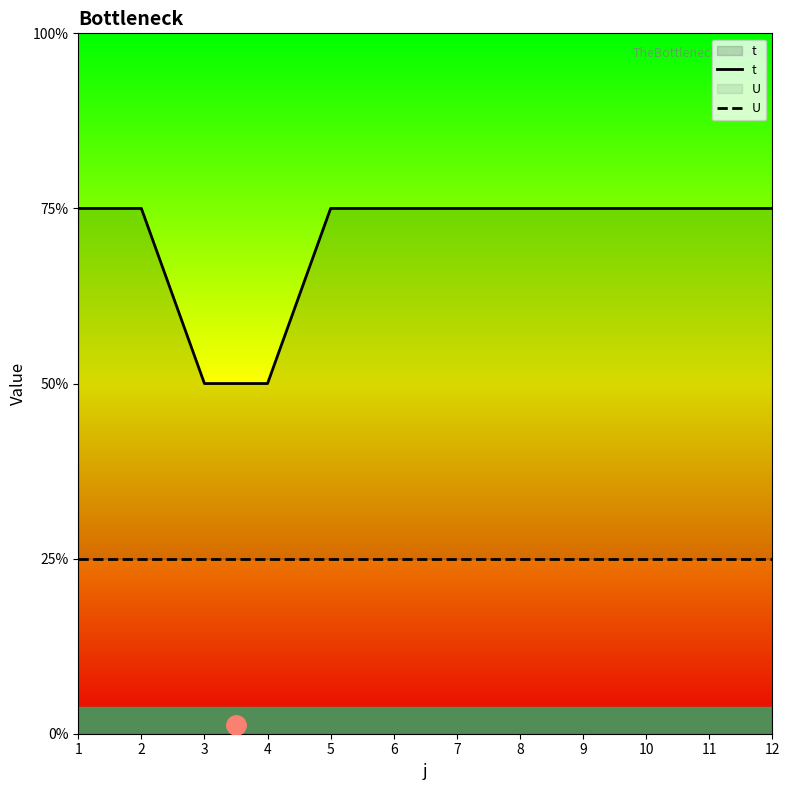

True or false: t and U cross at least once.

False